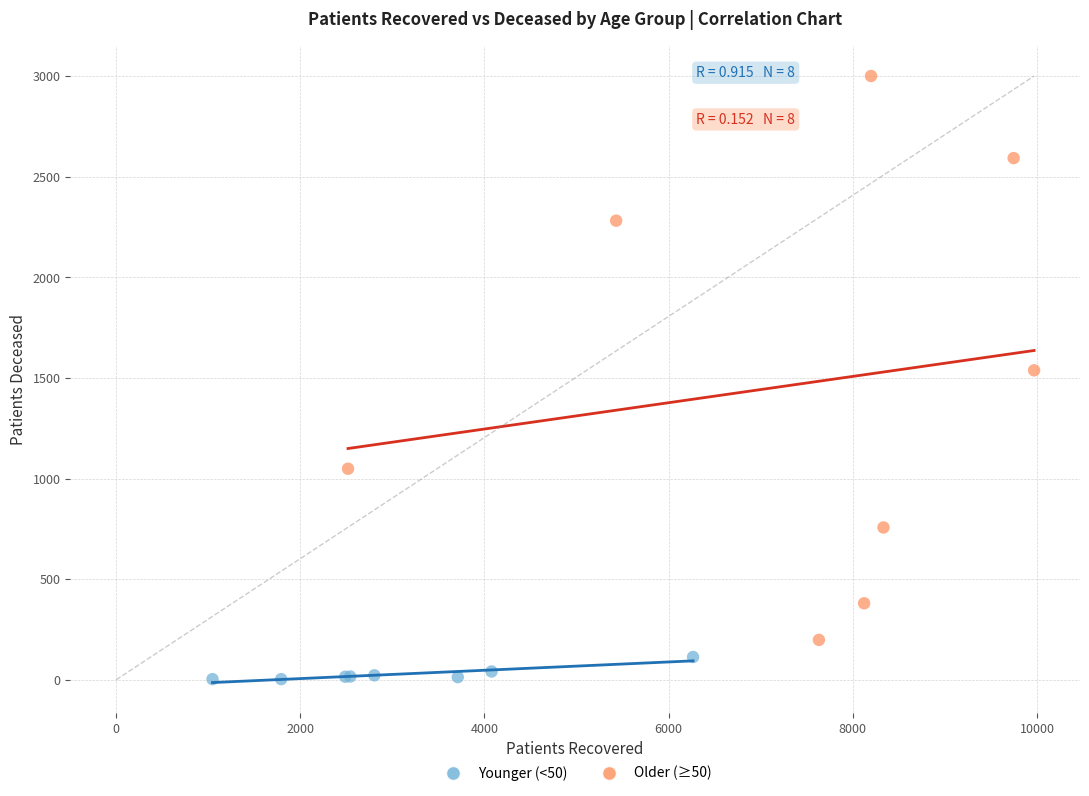

Which series contains the highest Y value?

Older (≥50)